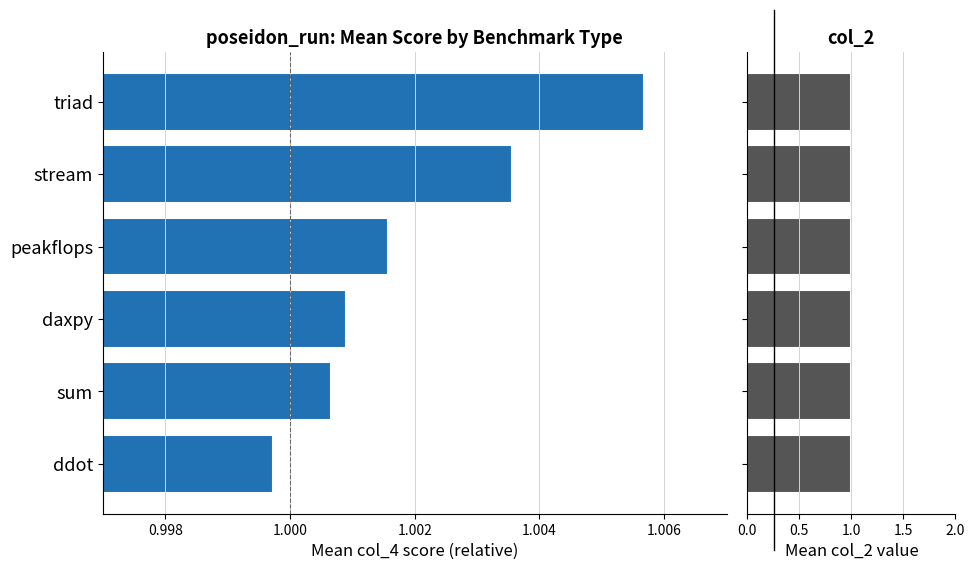

At how many categories does at least one series exceed 0?

6